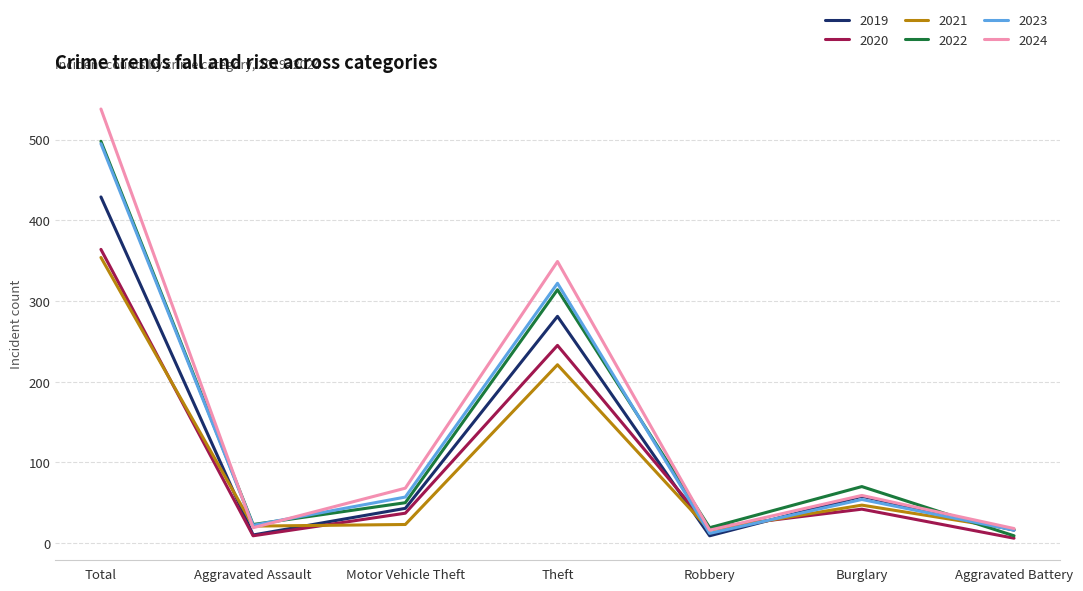

The 2022 series shows 23 at Aggravated Assault. True or false?

True